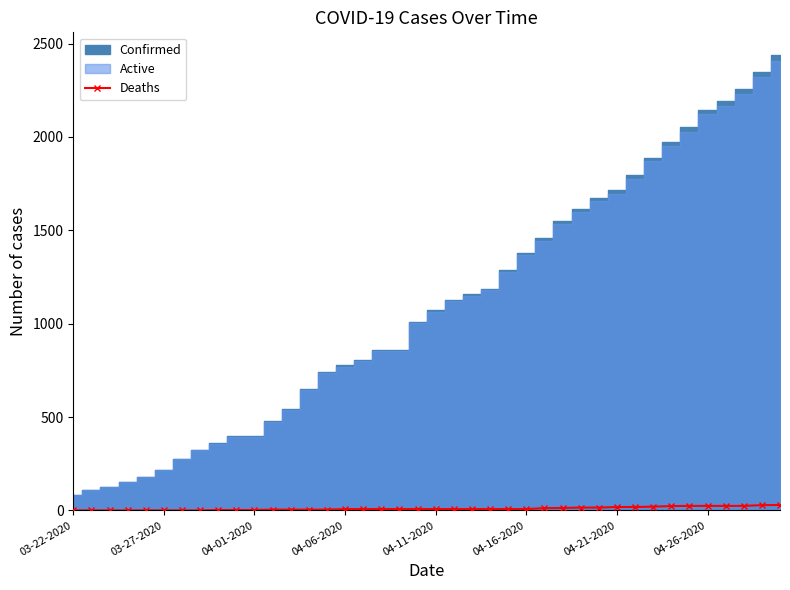

How many data points are less than 7?

15